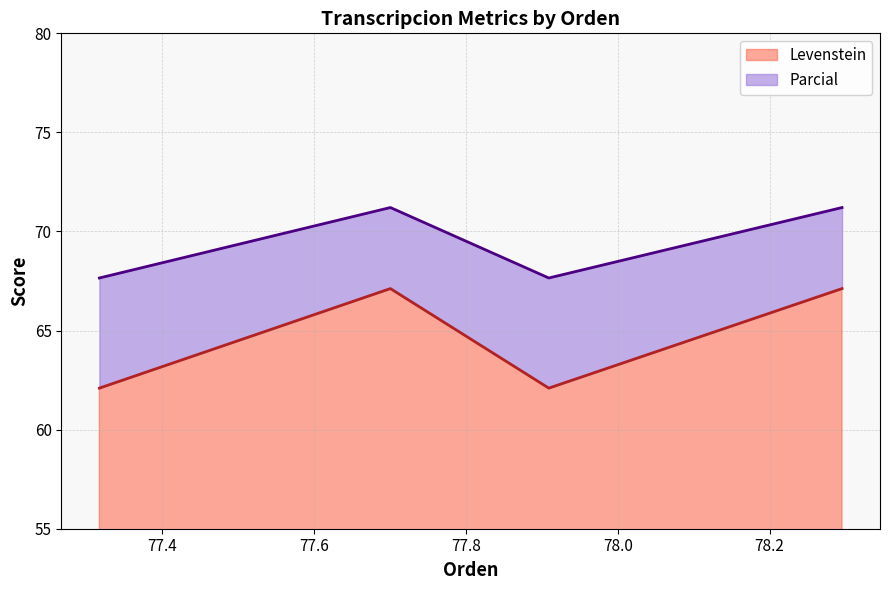

How many interior local valleys does the Parcial series have?

1